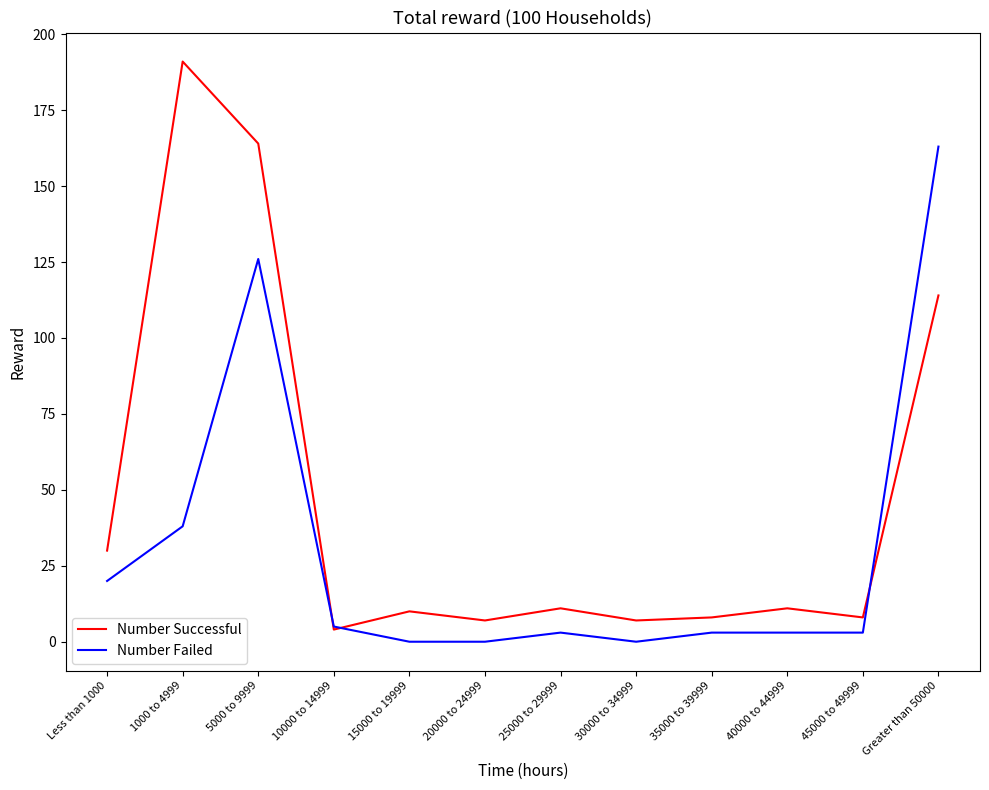

What is the total value across all series at 15000 to 19999?

10